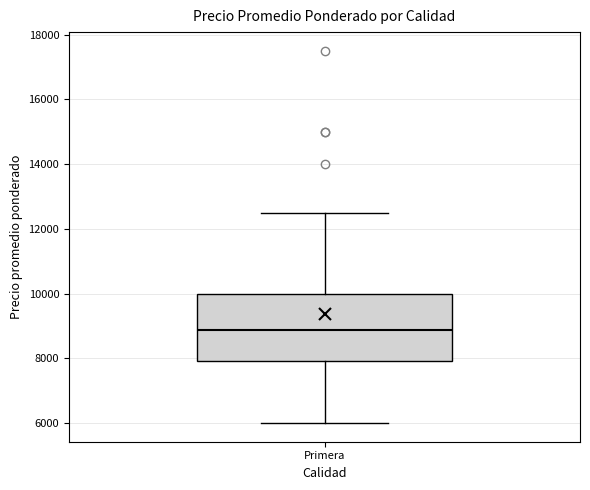

Read this box plot against the y-axis: the position of the median line, the range covered by the box, and the ends of both whiskers. The values are not printed on the chart, so give them approximately, as read against the axis.

median 8800, box 8000 to 10000, whiskers 6000 to 12600